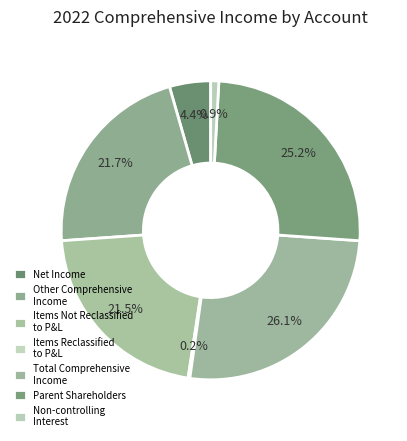

Does any single category account for the majority?

No